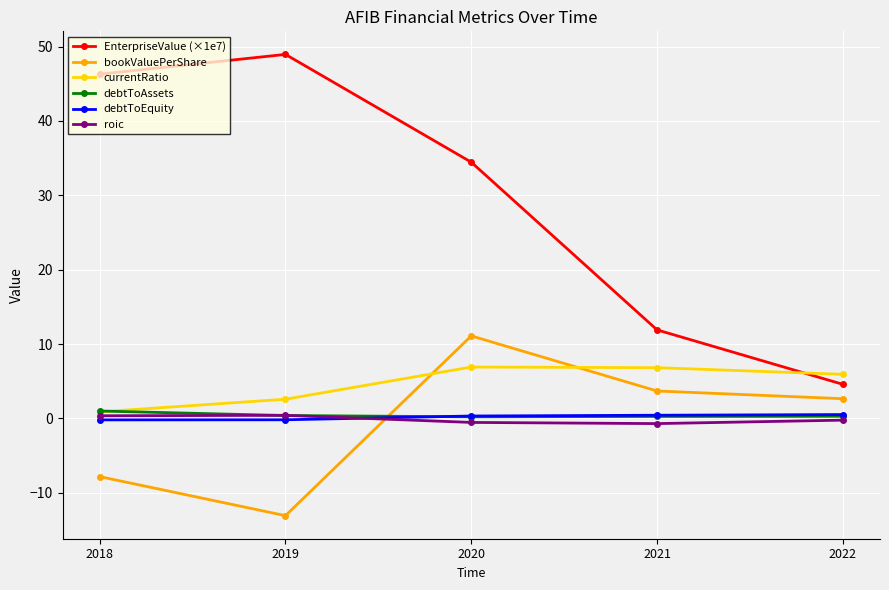

What is the maximum value for debtToEquity?

0.5